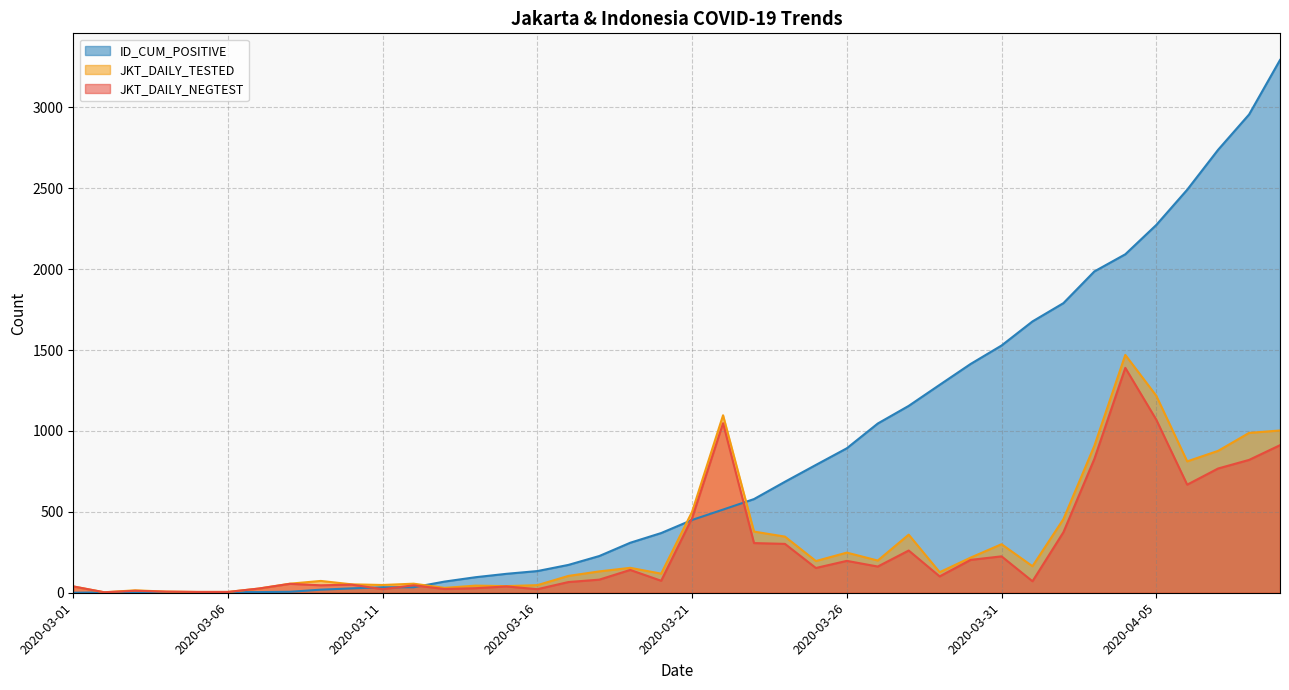

Is it true that JKT_DAILY_TESTED equals 164 at 2020-04-01?

True